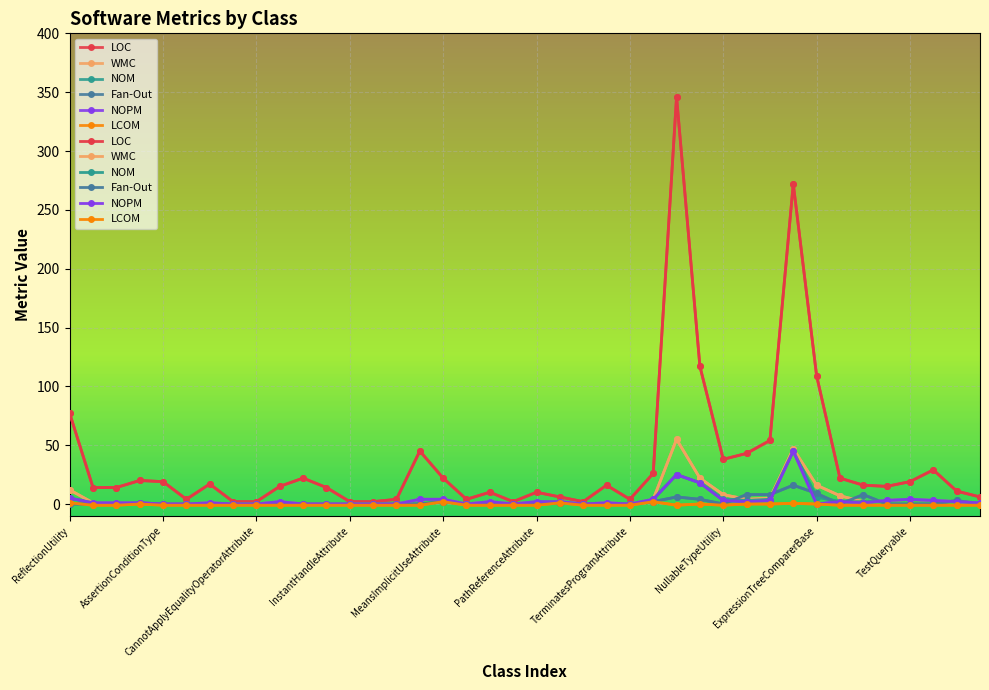

True or false: NOPM has a value of 1.0 at StringUtility.

True